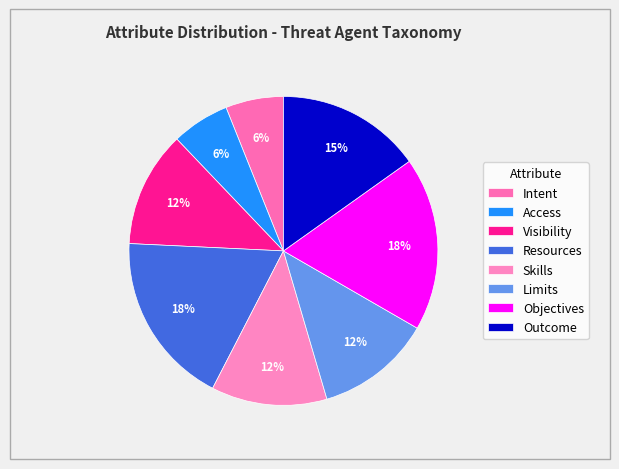

What percentage is the Resources slice, to the nearest percent?

18%